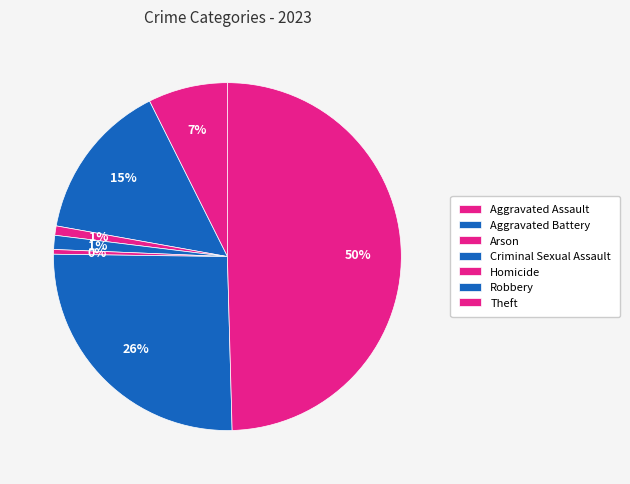

Count the number of slices in the pie.

7